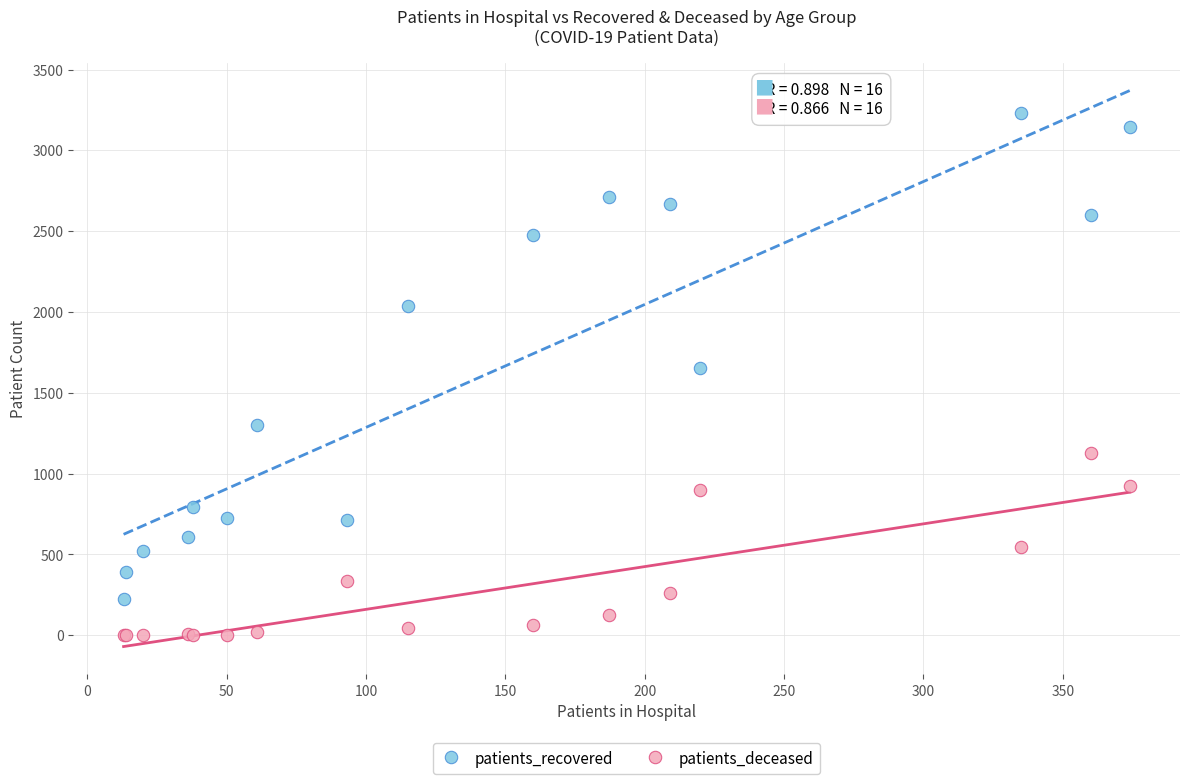

Which series contains the lowest Y value?

patients_deceased